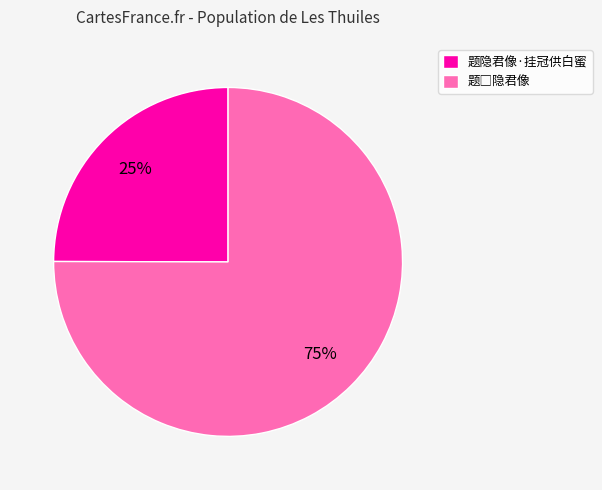

Is there any slice that represents more than half of the pie?

Yes